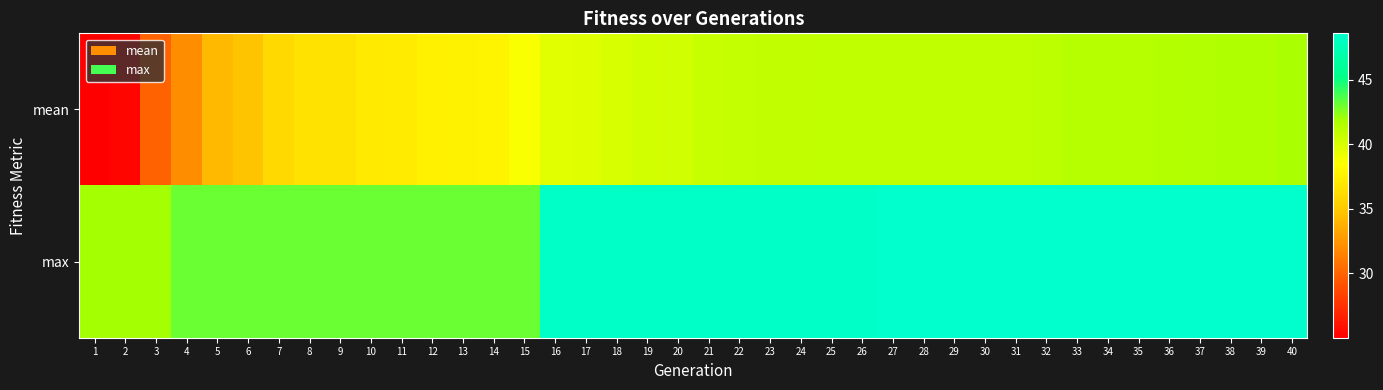

What is the maximum value shown in the chart?

48.6